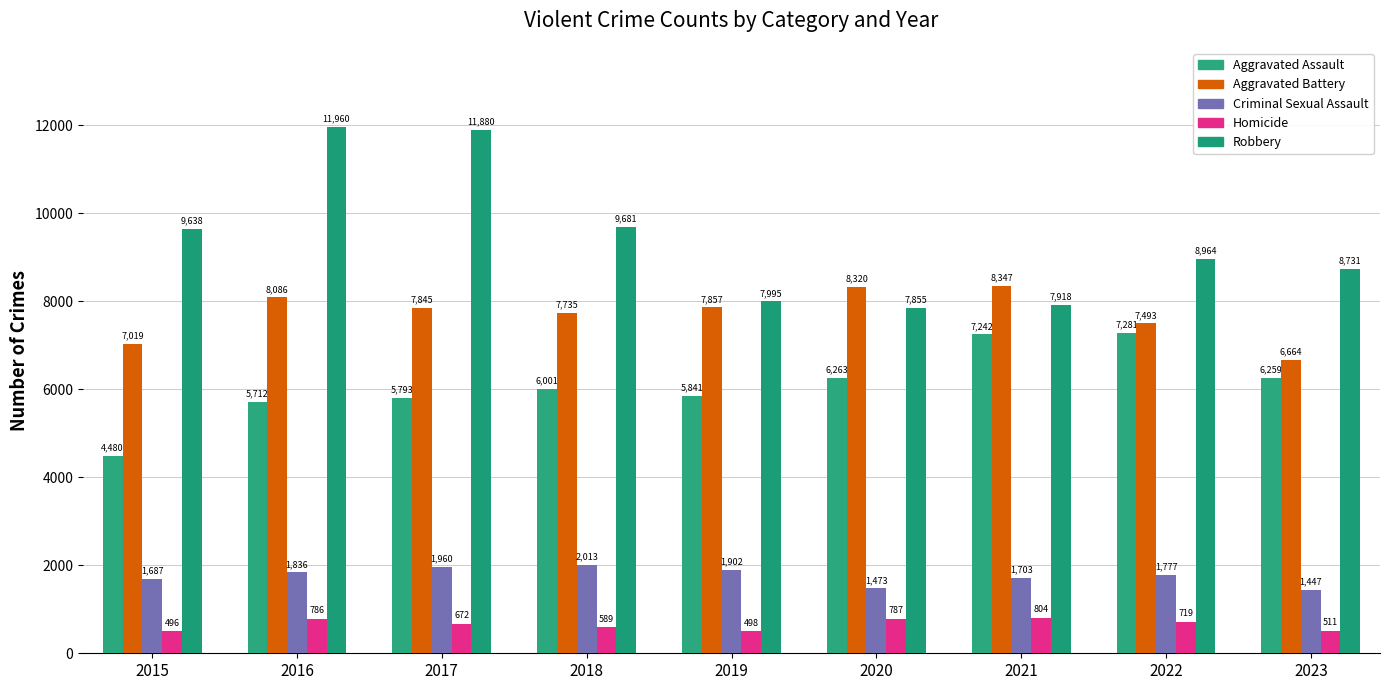

How many Aggravated Battery values are between 7493 and 8086?

5